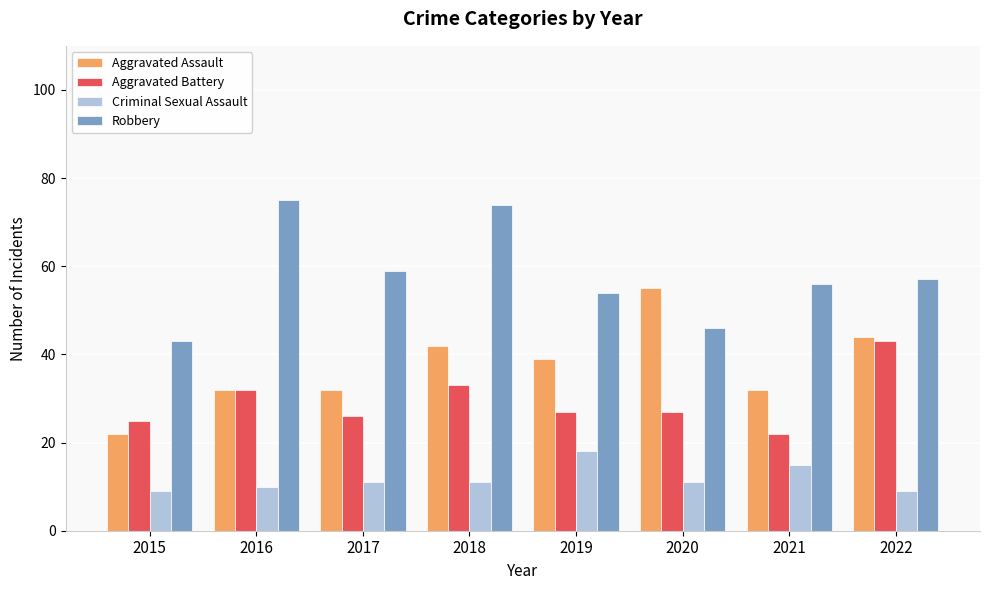

What is the smallest value displayed?

9